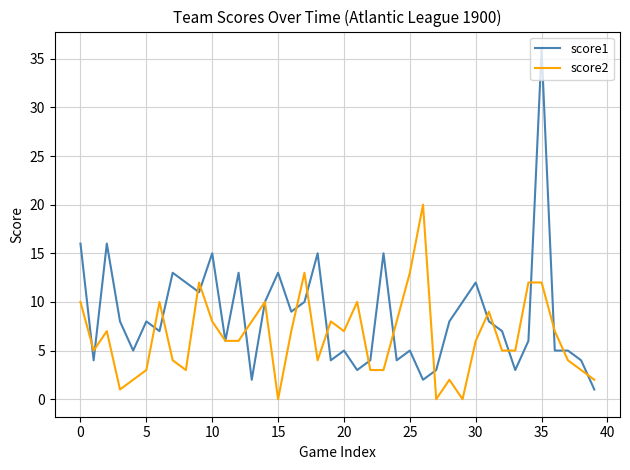

Which series has the widest spread of values?

score1